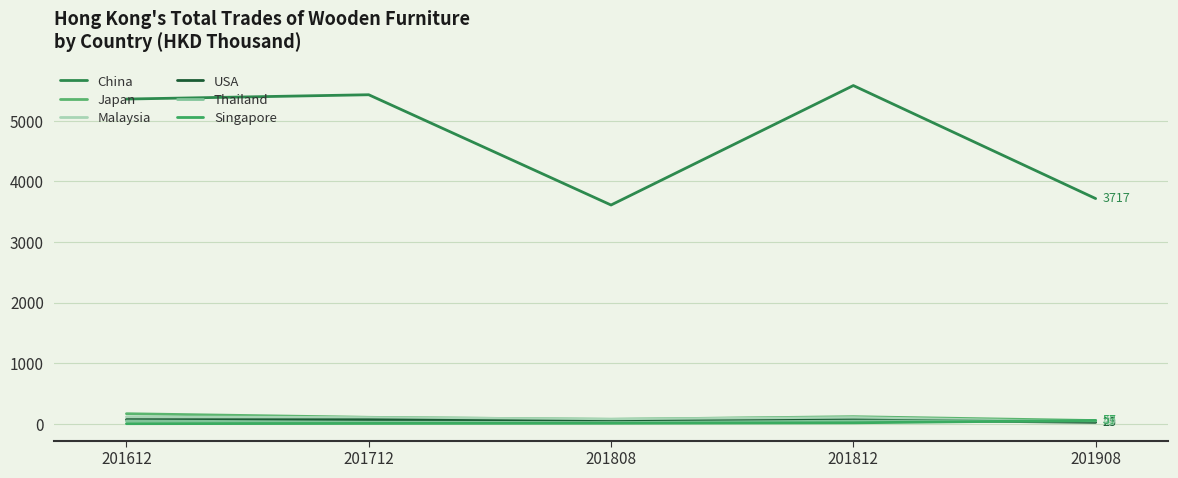

How many series are shown in this chart?

6